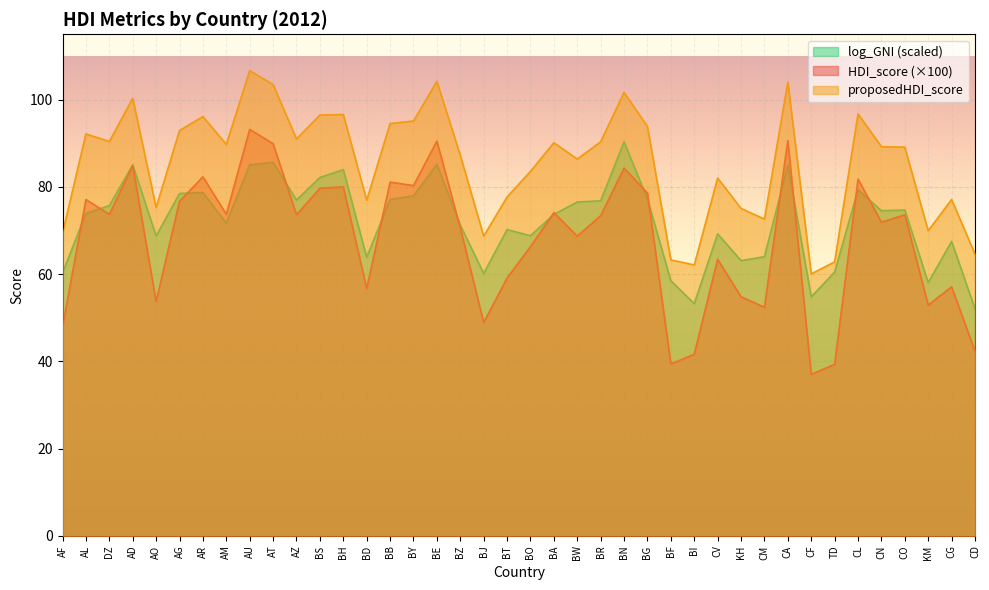

List the series in order of their peak value, lowest first.

log_GNI (scaled), HDI_score (×100), proposedHDI_score